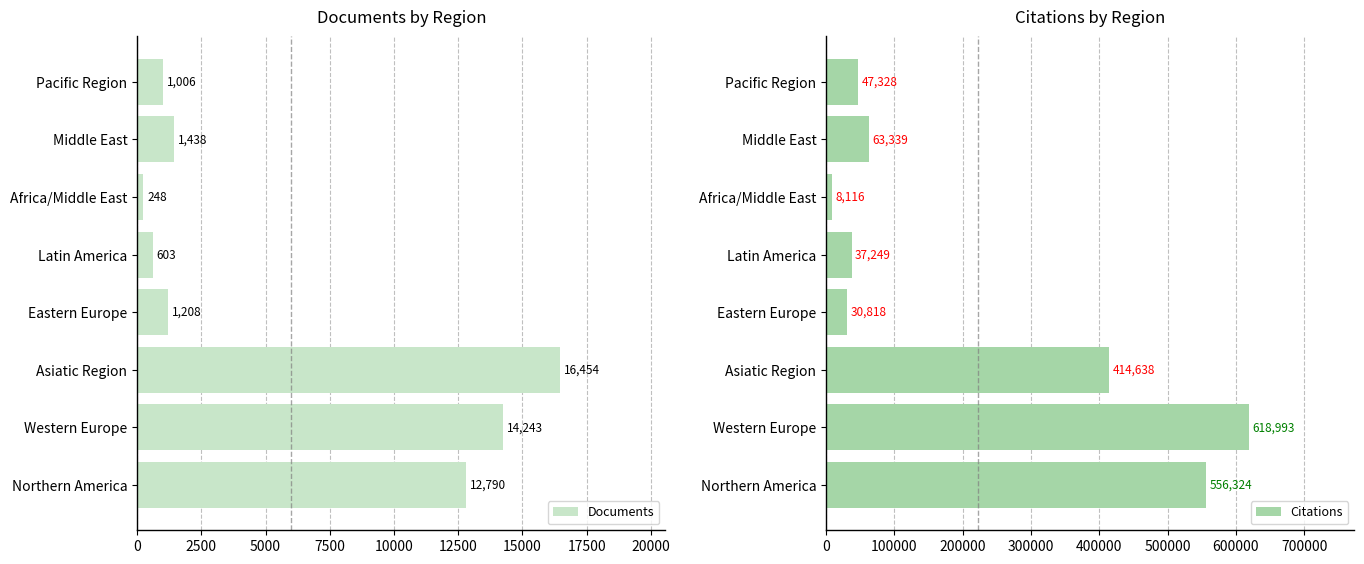

How many series are shown in this chart?

2